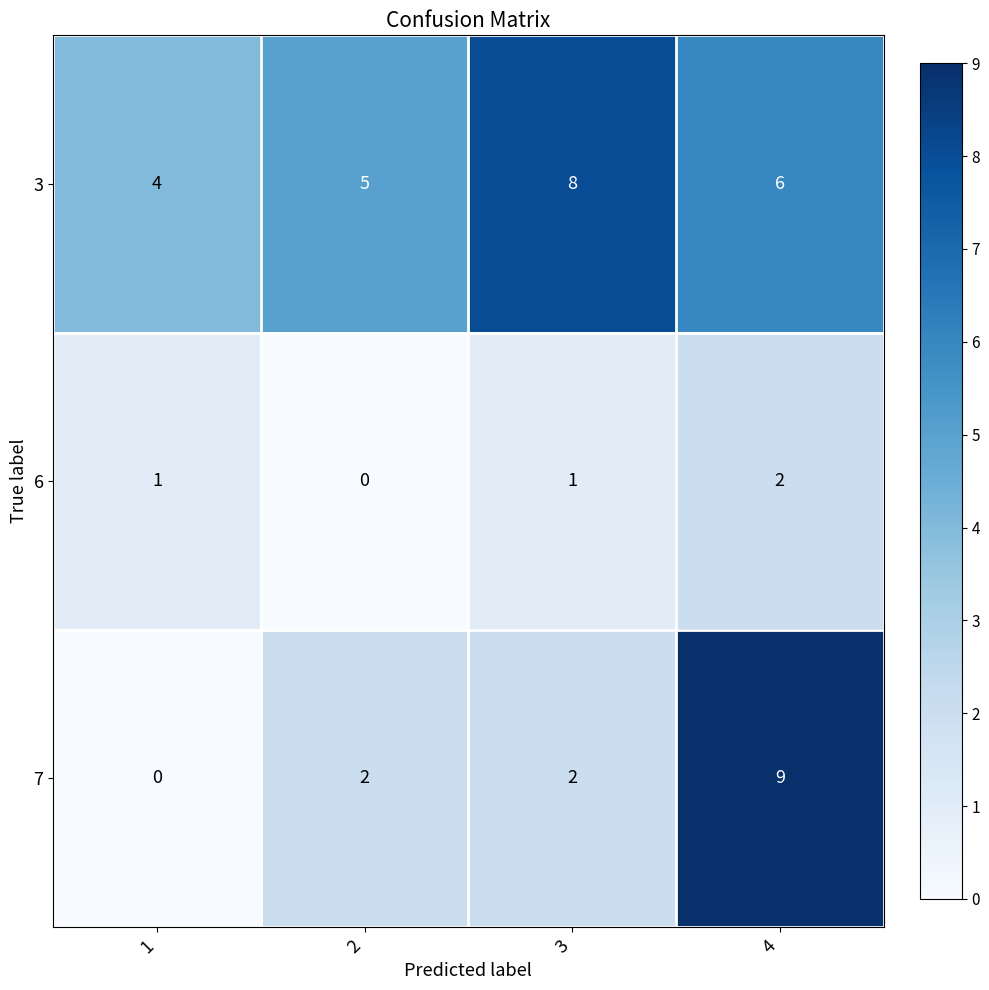

How many 6 values are between 1 and 2?

3